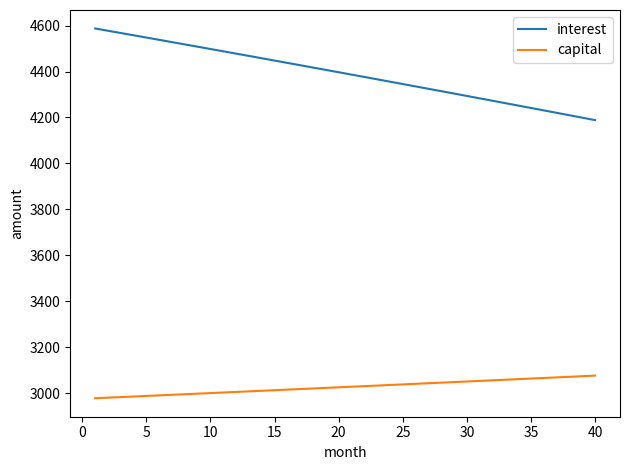

Rank the series by their maximum value, from lowest to highest.

capital, interest